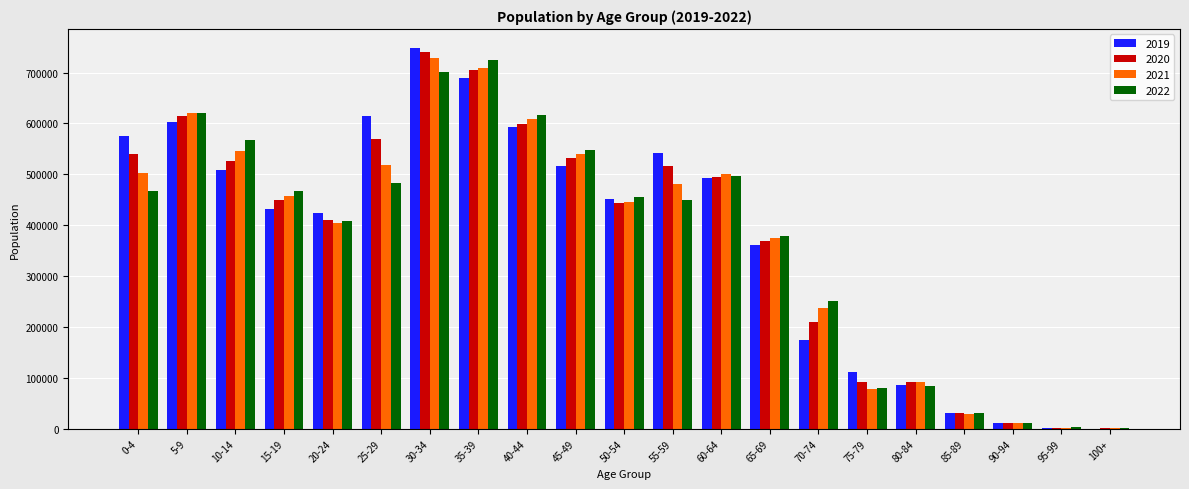

At which category does the chart reach its peak across all series?

30-34